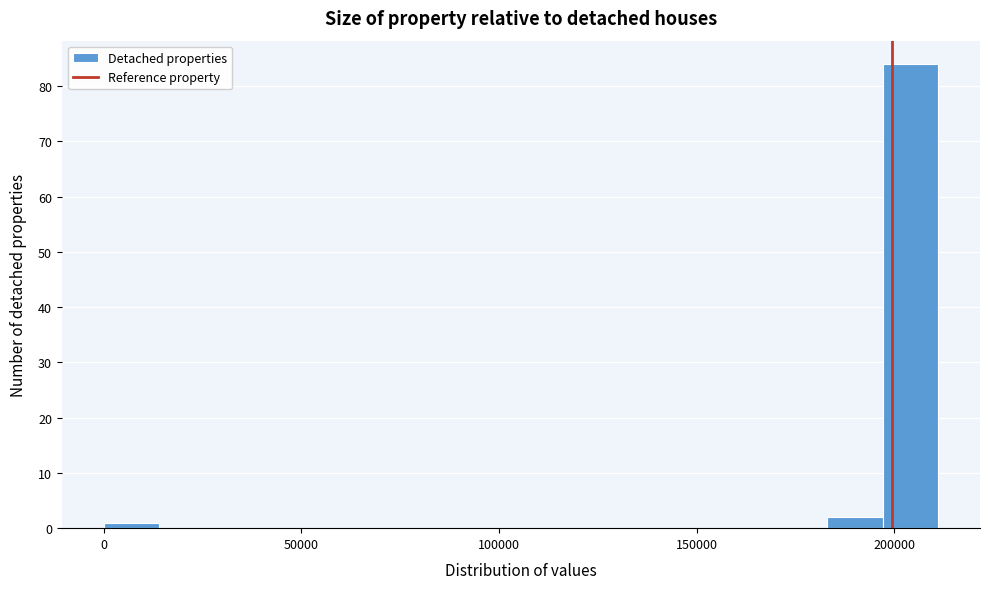

Read against the x-axis, roughly where is the centre of the tallest bar?

205000